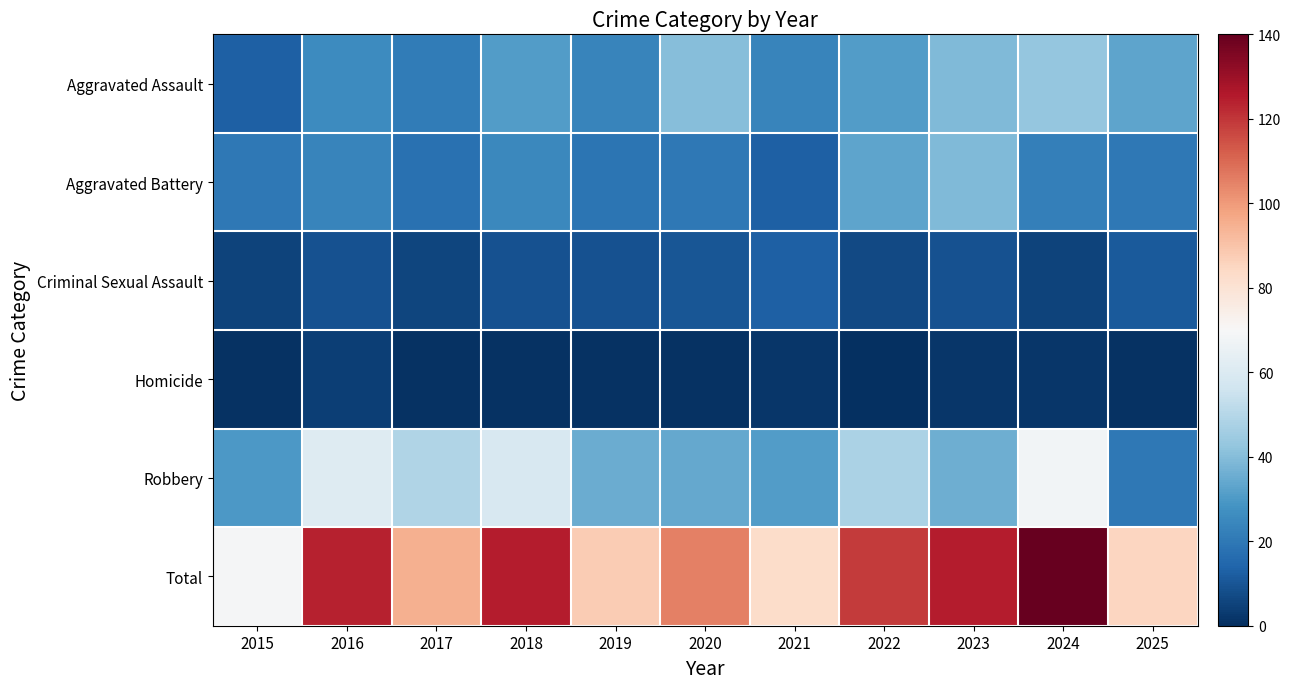

At which category is the sum across all series the highest?

2024